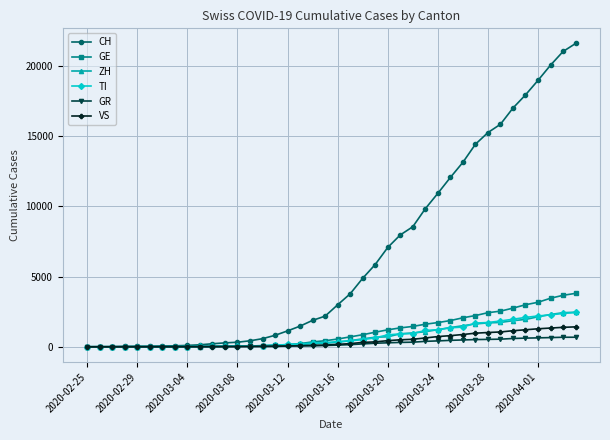

Which series has the largest total across all categories?

CH